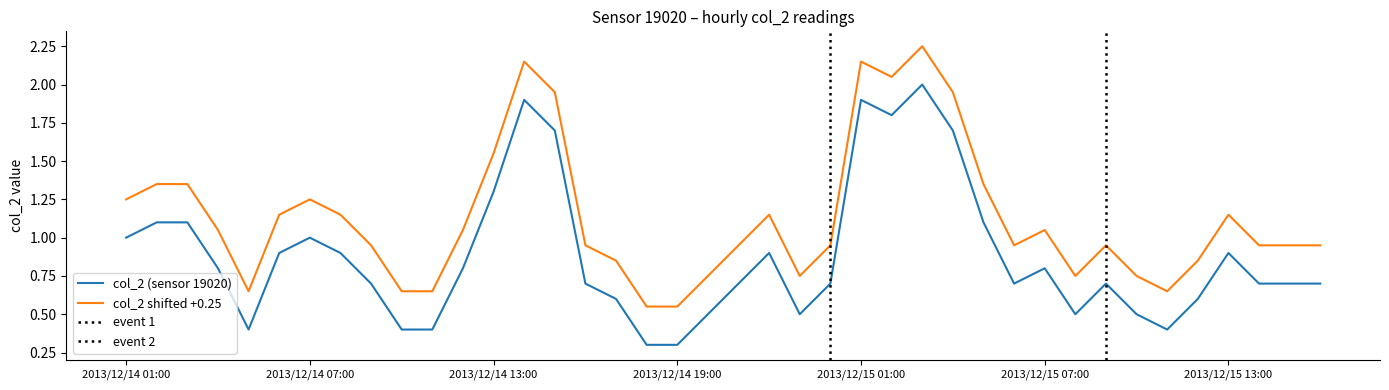

Between 2013/12/15 00:00 and 2013/12/14 01:00, which is larger?

2013/12/14 01:00